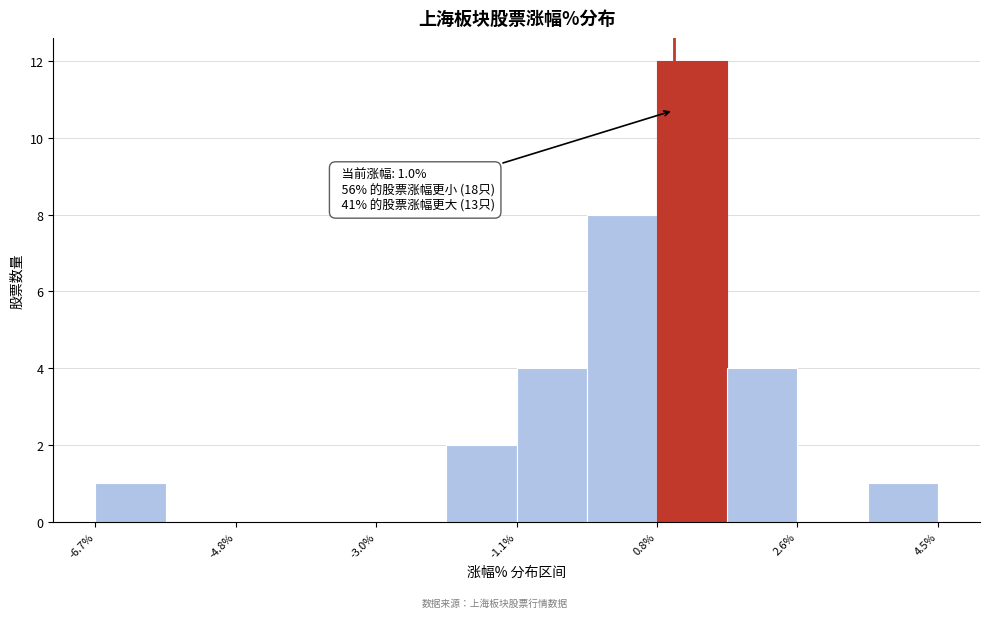

Over which range of the x-axis is the bar tallest?

0.8 to 1.8